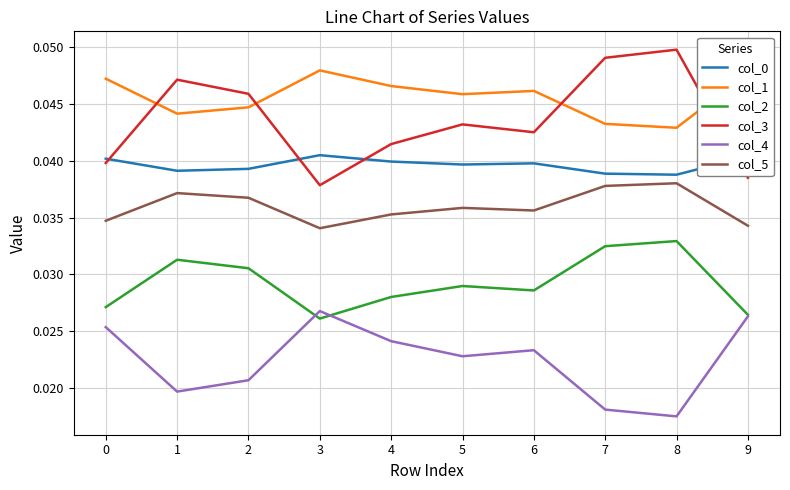

The value of col_2 at 5 is 0.1. True or false?

False